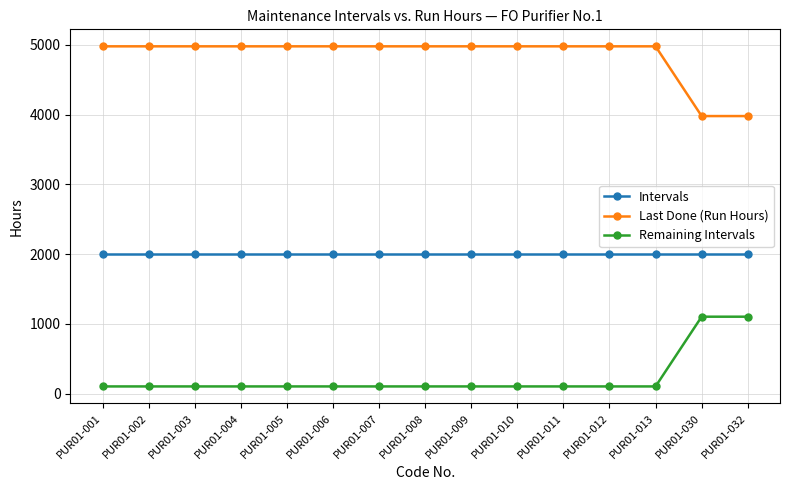

True or false: Remaining Intervals and Intervals intersect in this chart.

False